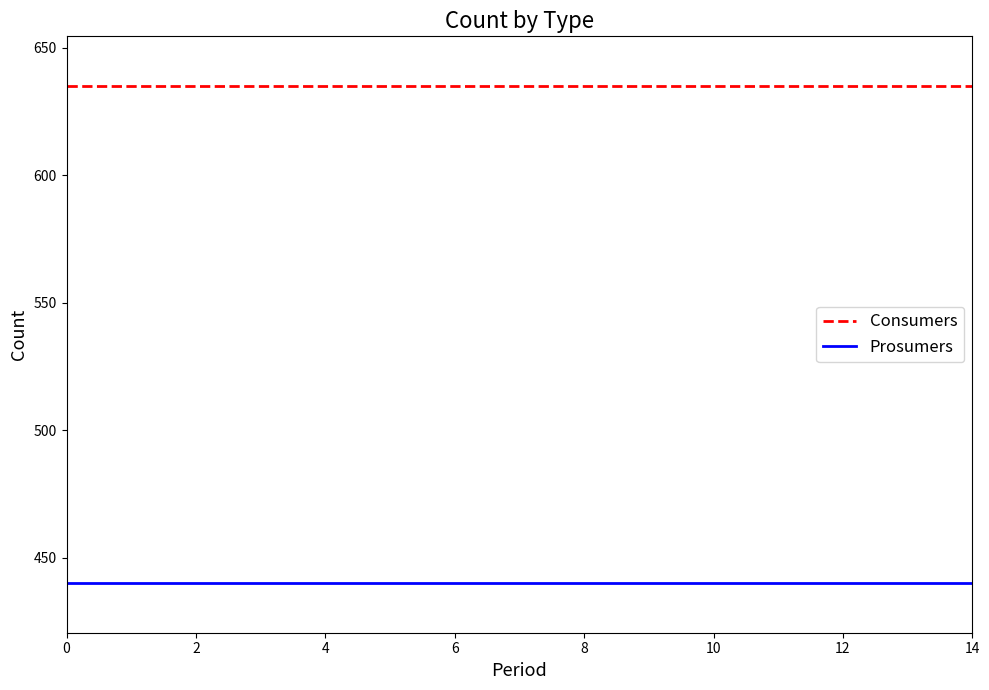

Rank the series by their average value, from highest to lowest.

Consumers, Prosumers